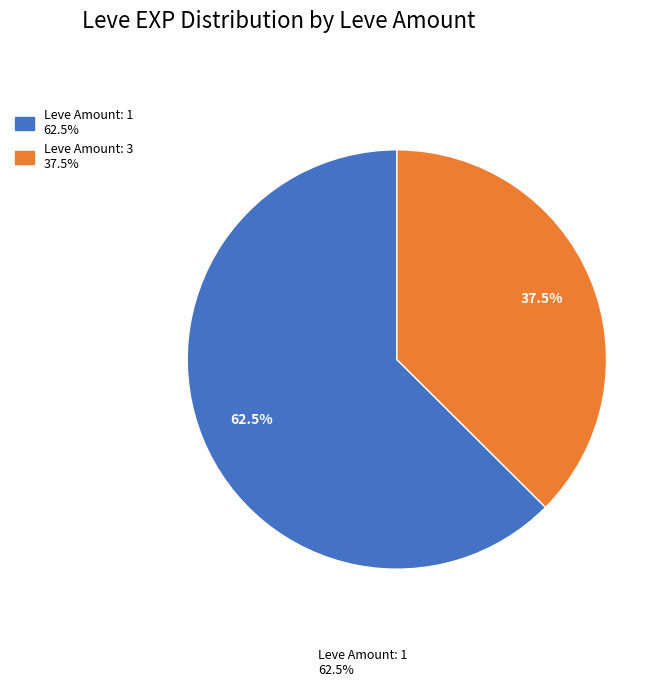

Does any single category account for the majority?

Yes